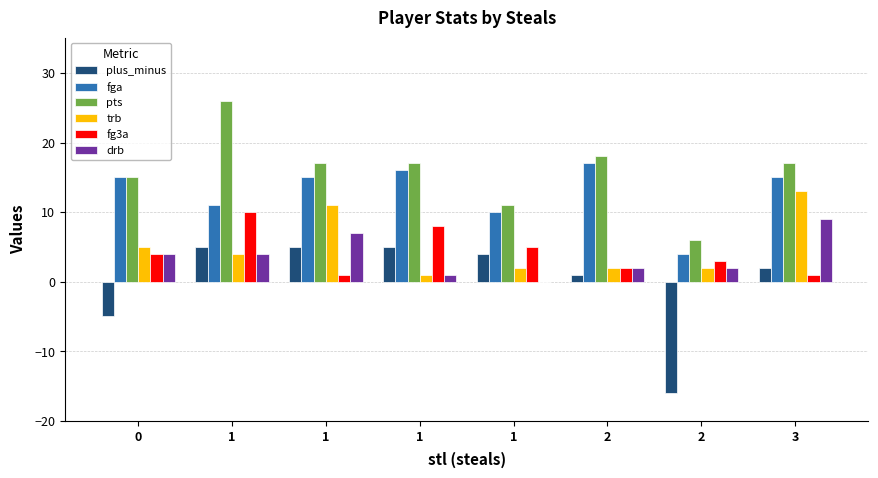

How many groups of bars are there?

8